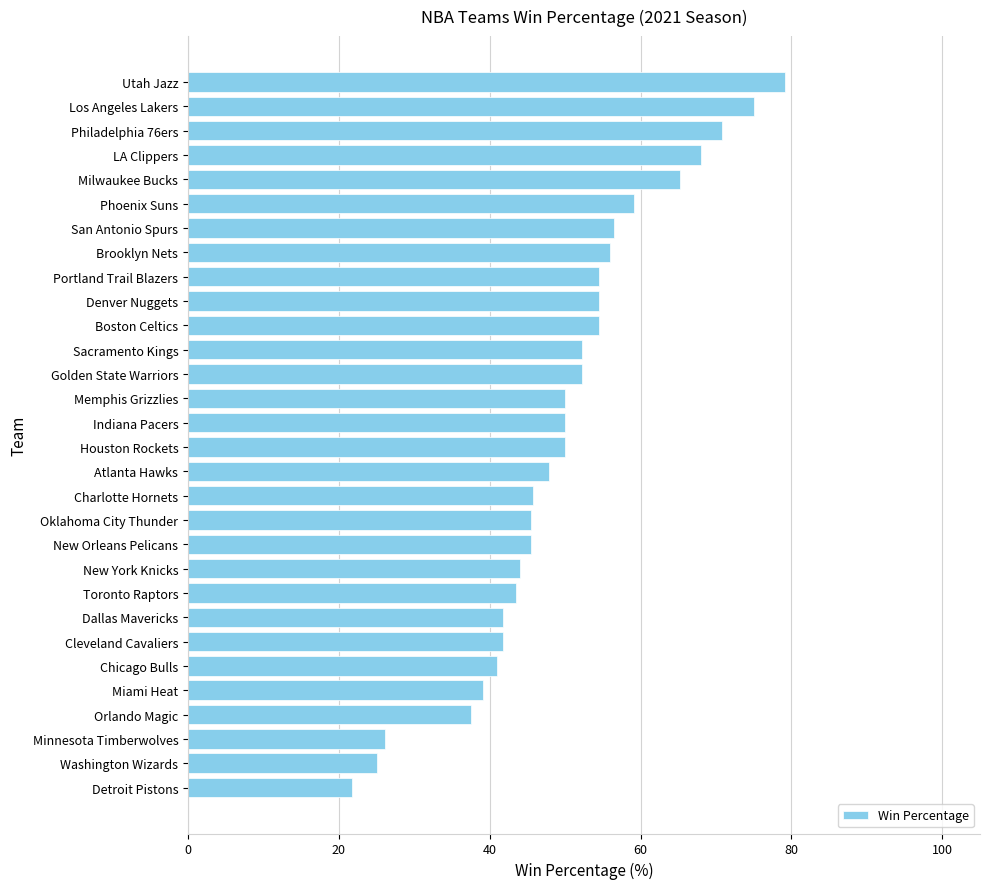

Read the value at Oklahoma City Thunder.

45.5